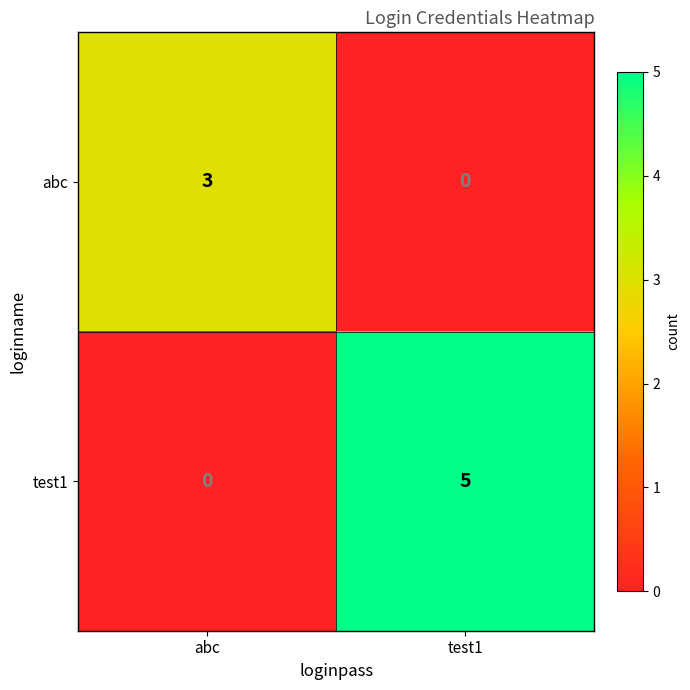

Which category has the lowest value in the test1 series?

abc